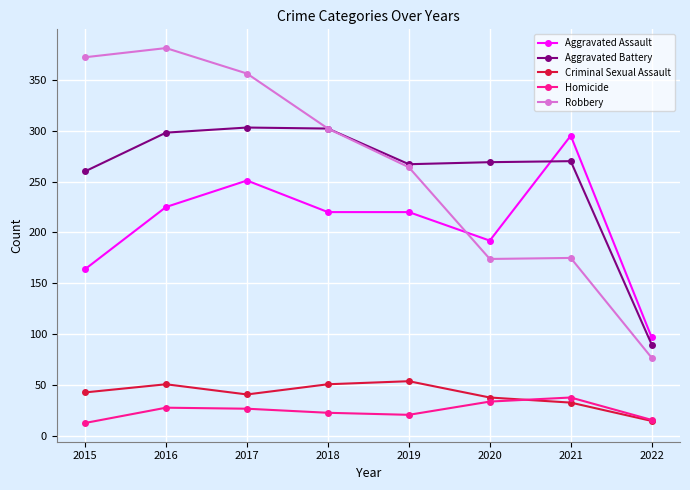

What is the difference between the highest and lowest values at 2017?

329